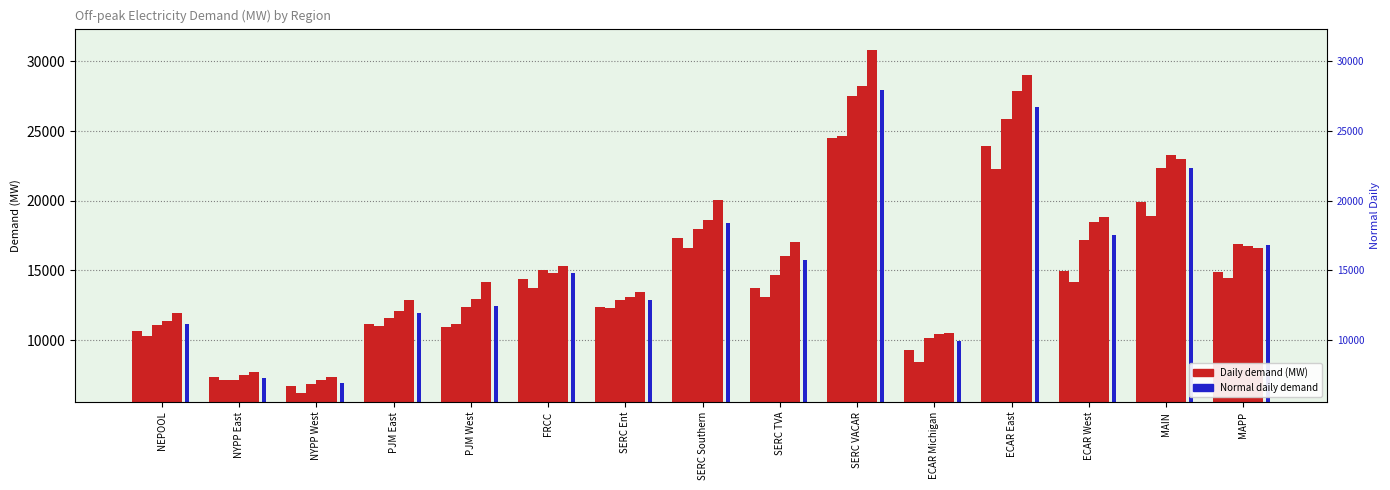

The Tue (Nov 20) series shows 8459.4 at PJM West. True or false?

False